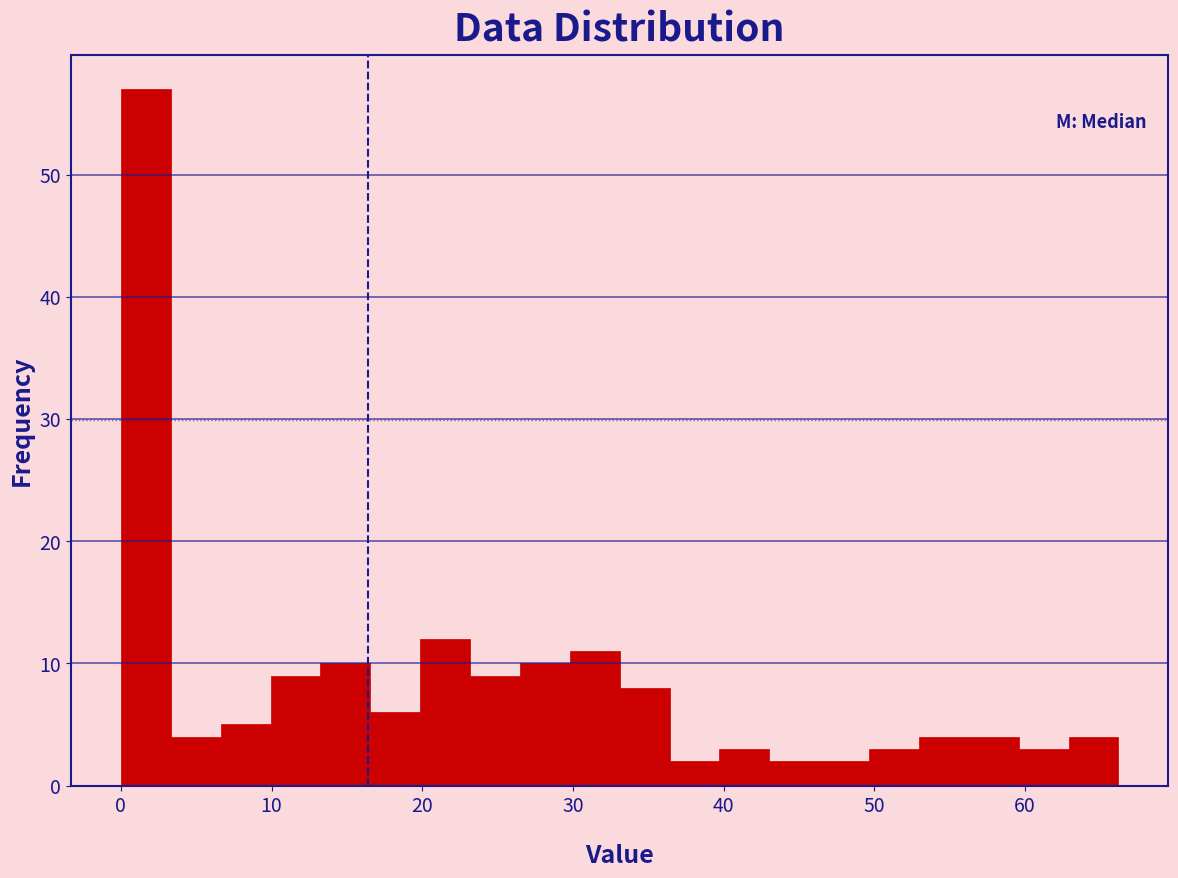

Read against the x-axis, roughly where is the centre of the tallest bar?

2